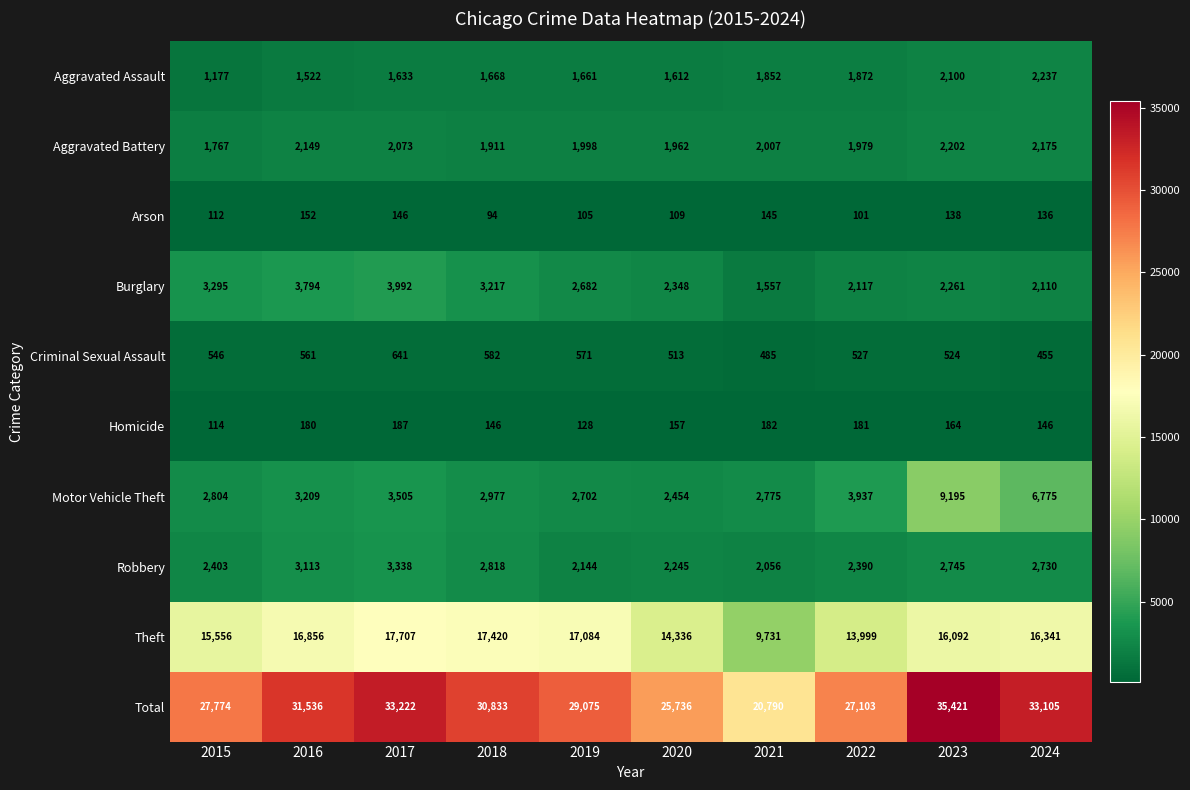

Rank the series by their maximum value, from highest to lowest.

Total, Theft, Motor Vehicle Theft, Burglary, Robbery, Aggravated Assault, Aggravated Battery, Criminal Sexual Assault, Homicide, Arson